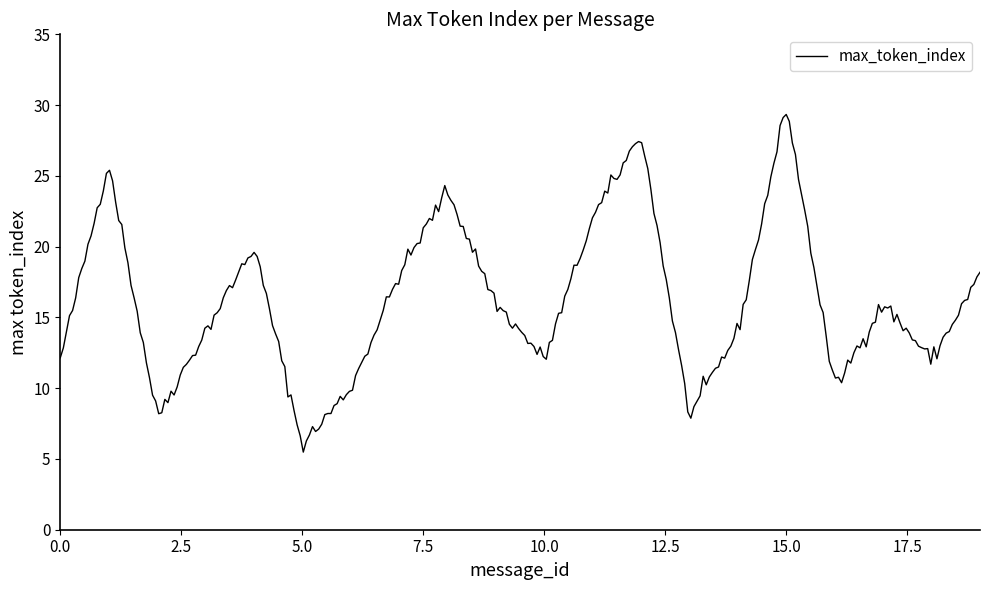

What is the smallest value displayed?

5.5